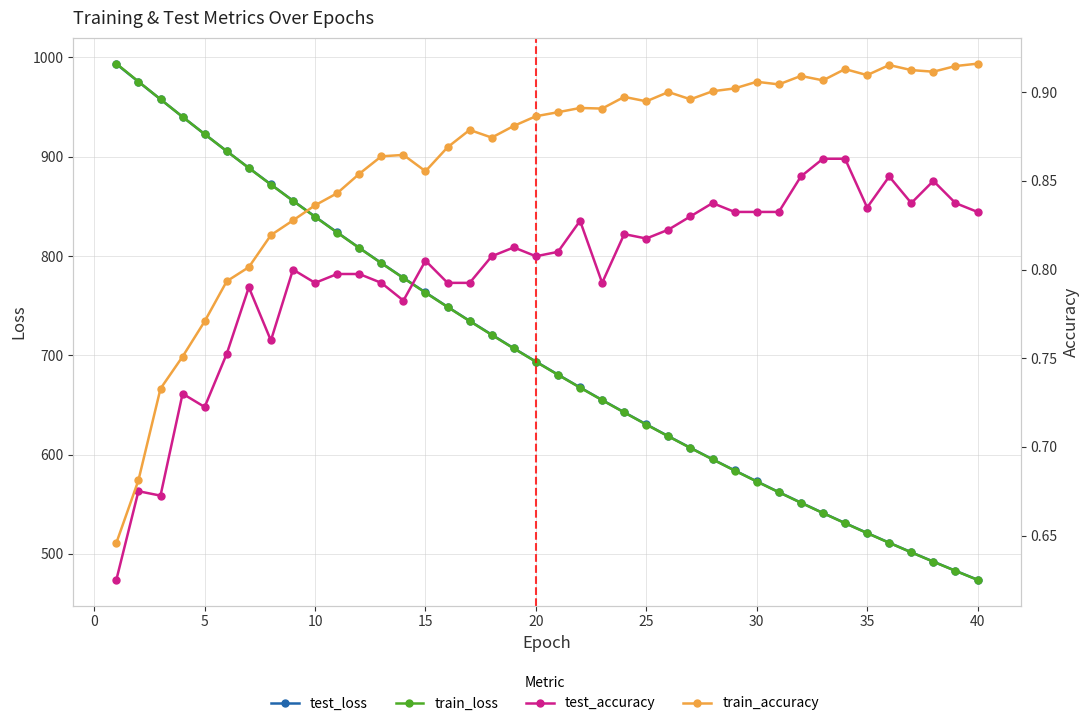

The value of train_accuracy at 40 is 1.2. True or false?

False